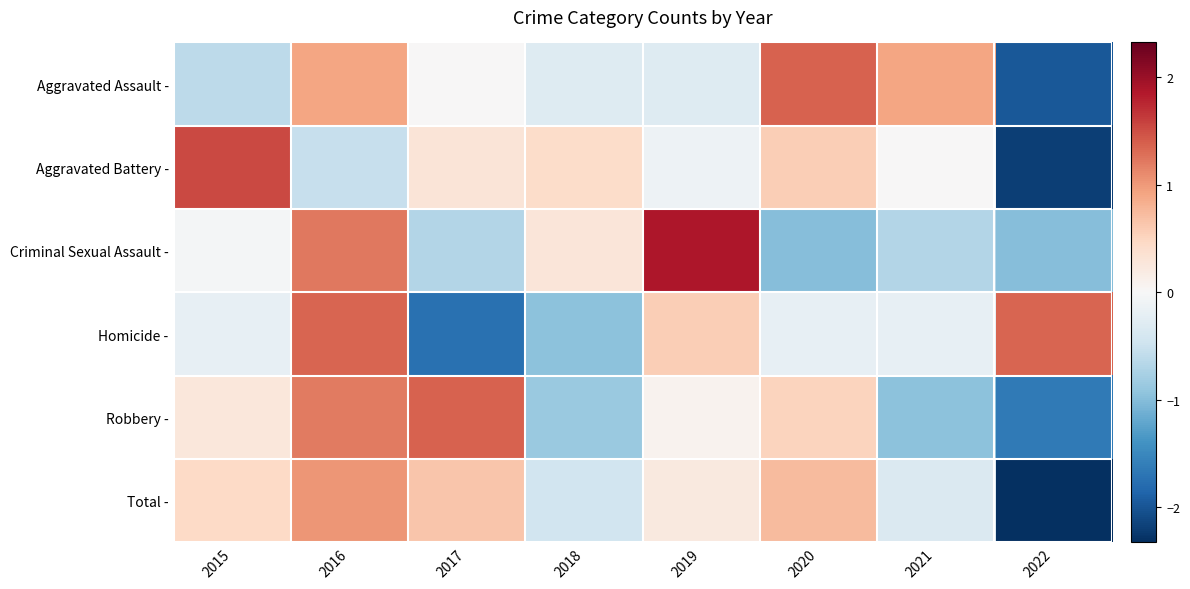

Reading right to left, list all the values displayed in this chart.

Aggravated Assault -: 2022=-2.0	2021=0.9	2020=1.4	2019=-0.3	2018=-0.3	2017=0.0	2016=0.9	2015=-0.6
Aggravated Battery -: 2022=-2.2	2021=0.0	2020=0.6	2019=-0.1	2018=0.4	2017=0.3	2016=-0.5	2015=1.5
Criminal Sexual Assault -: 2022=-1.0	2021=-0.7	2020=-1.0	2019=1.9	2018=0.3	2017=-0.7	2016=1.2	2015=-0.0
Homicide -: 2022=1.3	2021=-0.2	2020=-0.2	2019=0.6	2018=-1.0	2017=-1.7	2016=1.3	2015=-0.2
Robbery -: 2022=-1.6	2021=-0.9	2020=0.5	2019=0.1	2018=-0.9	2017=1.4	2016=1.2	2015=0.3
Total -: 2022=-2.3	2021=-0.3	2020=0.7	2019=0.2	2018=-0.4	2017=0.6	2016=1.0	2015=0.5